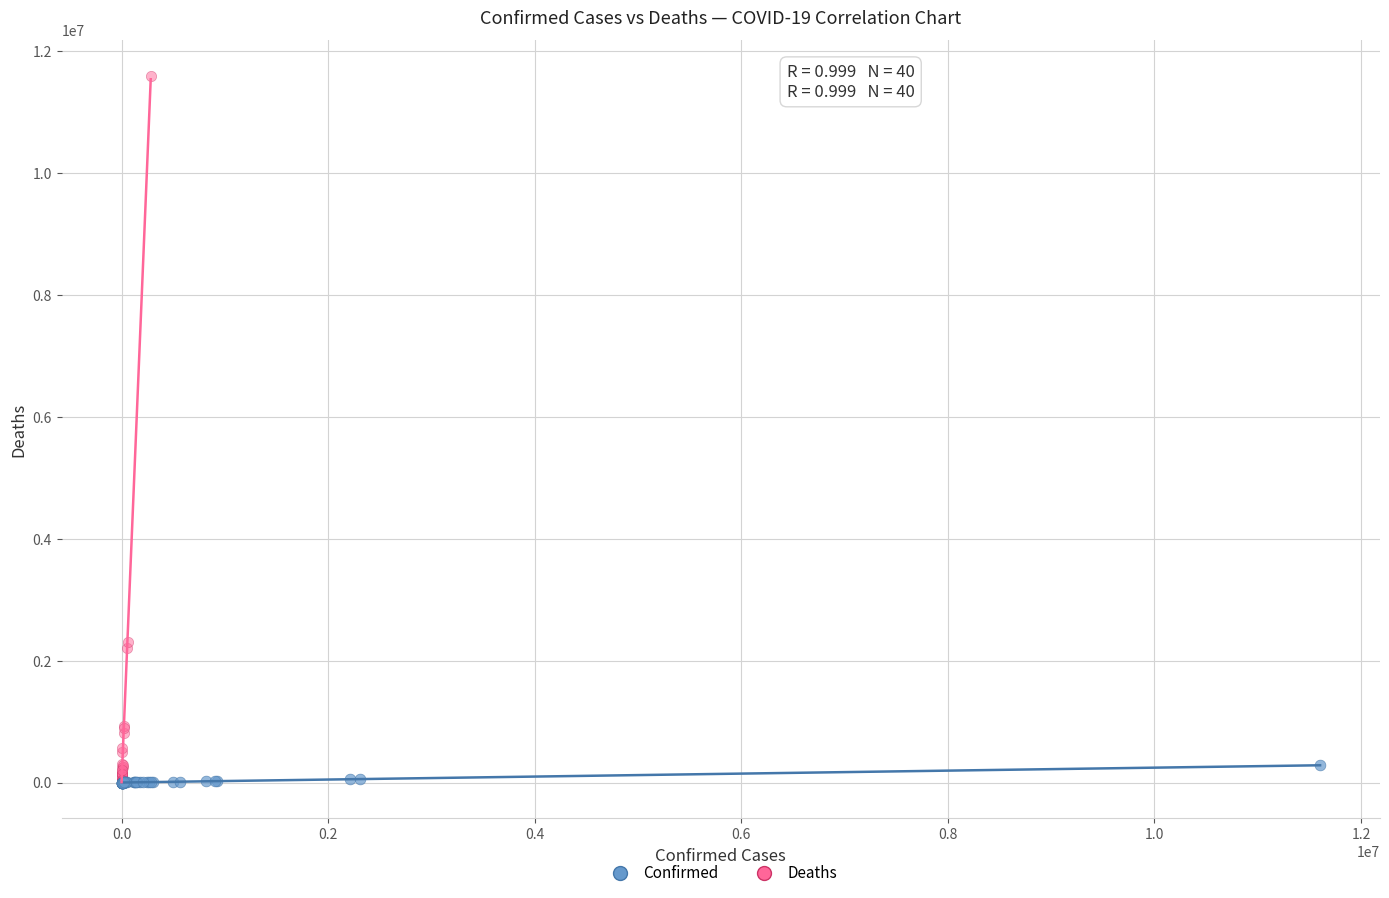

Which series has the largest Y range (max minus min)?

Deaths